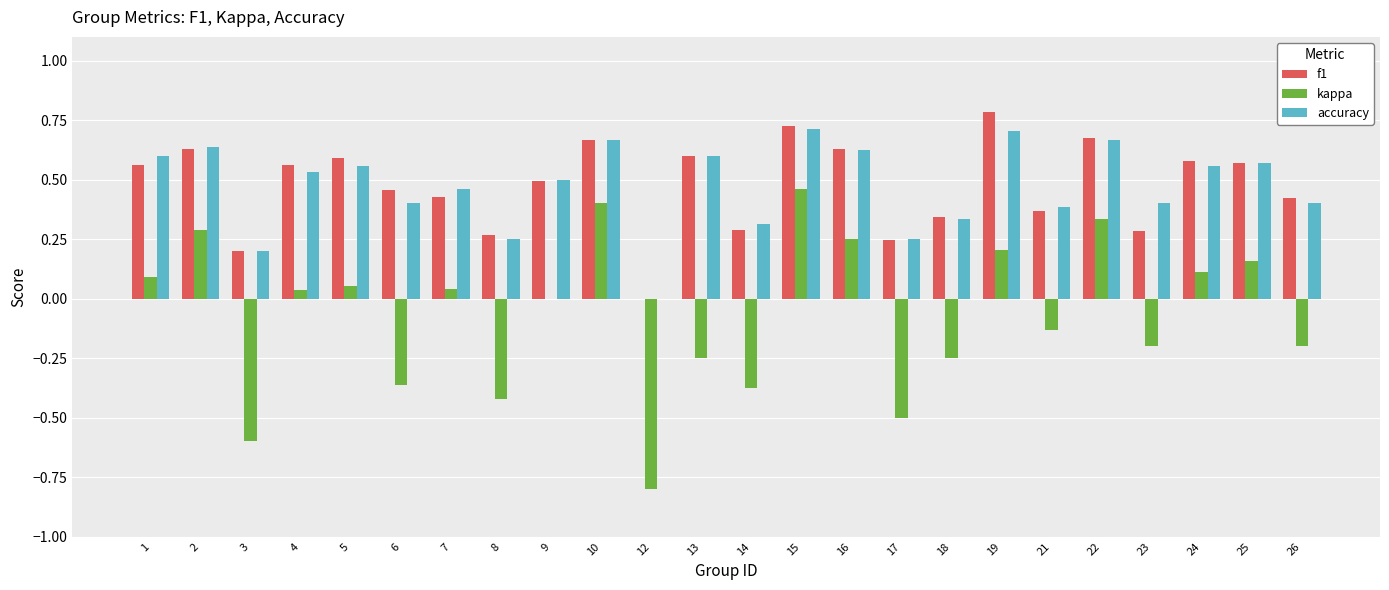

Is it true that f1 equals 0.3 at 3?

False